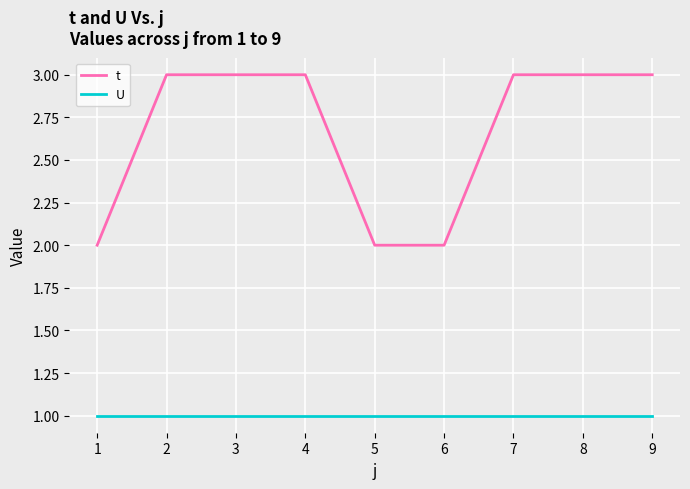

Is it true that t equals 3 at 3?

True